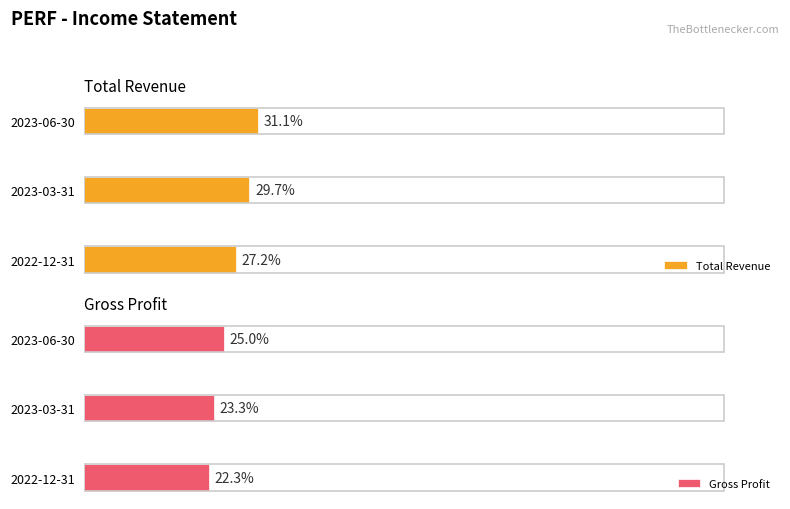

How many data points in Total Revenue are above 12100?

1